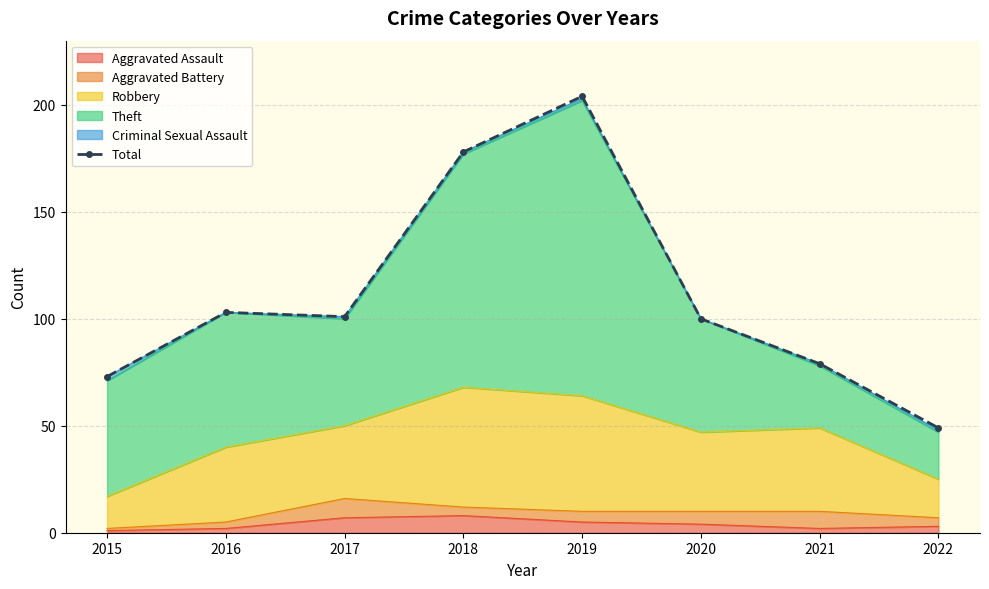

At which category does the chart reach its peak across all series?

2019